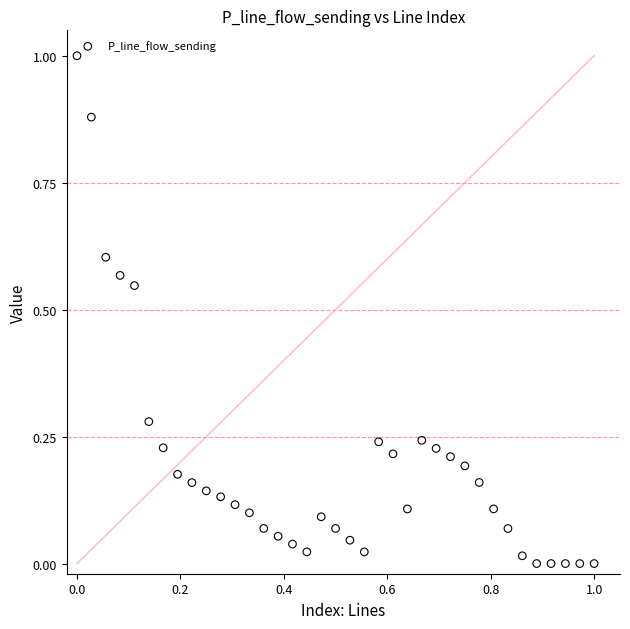

What is the range of Y values (max minus min)?

1.0